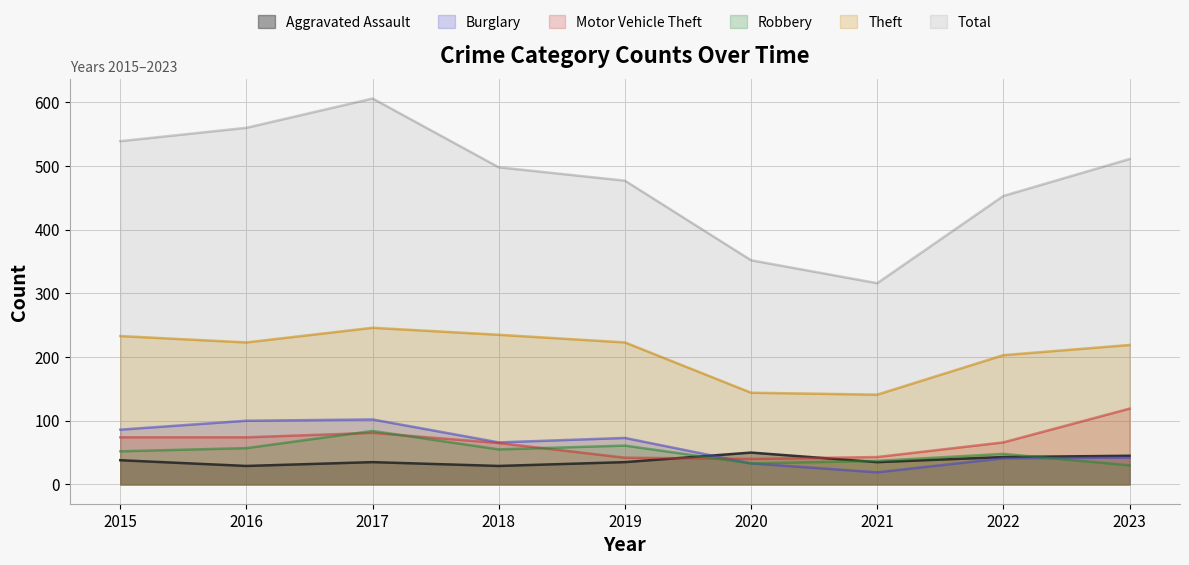

What are all the series names shown in the legend?

Aggravated Assault, Burglary, Motor Vehicle Theft, Robbery, Theft, Total